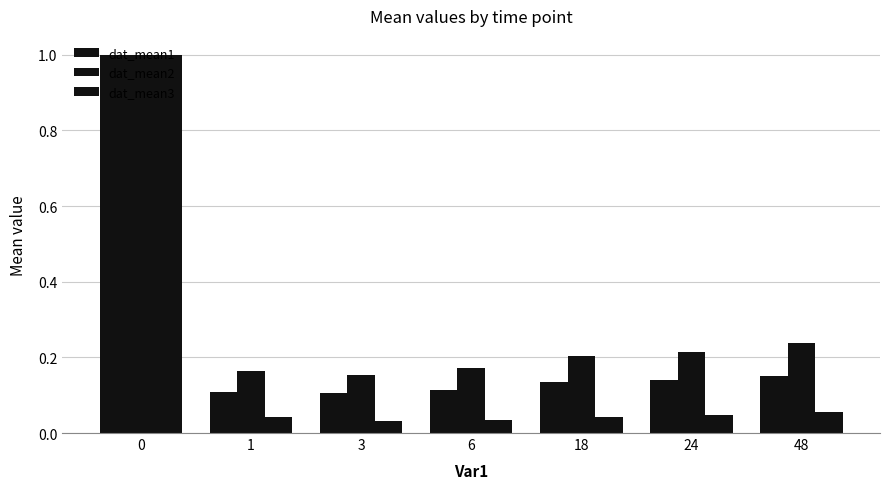

What is the sum of the dat_mean2 values at 48 and 18?

0.4